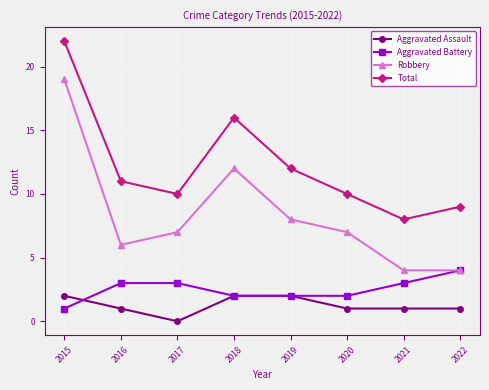

What is the greatest value displayed?

22